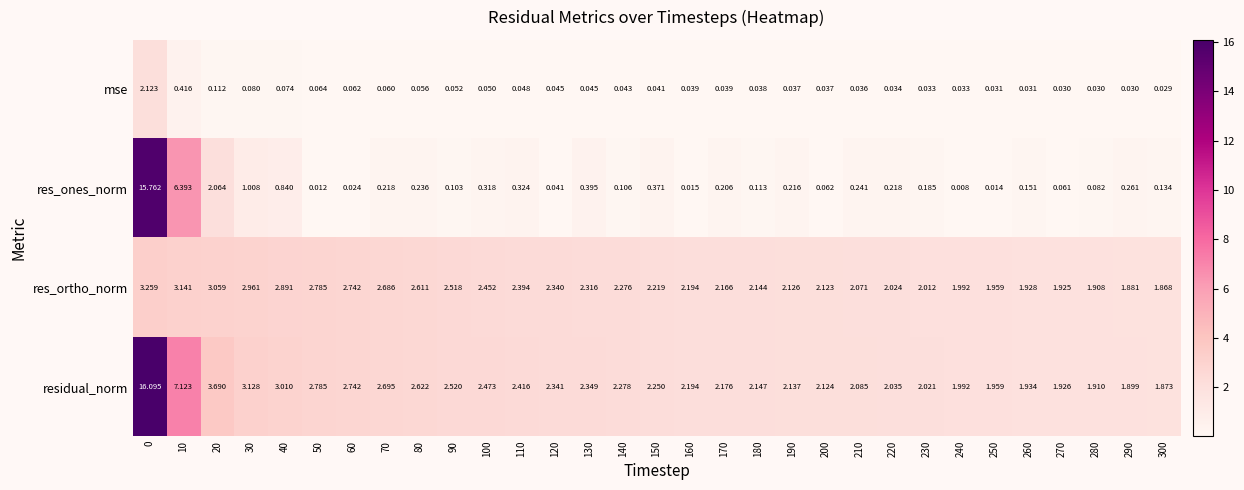

Is the value of res_ortho_norm at 90 greater than the value of mse at 80?

Yes